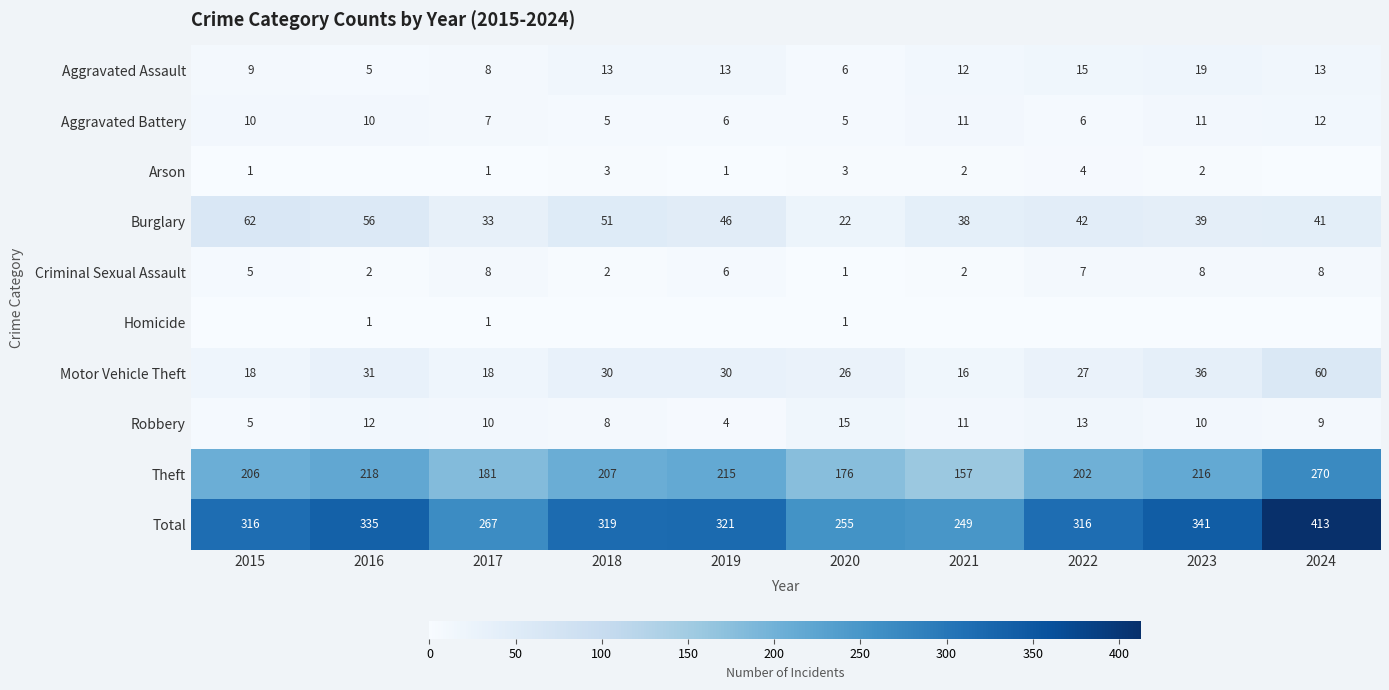

What is the difference between the Aggravated Assault values at 2015 and 2022?

6